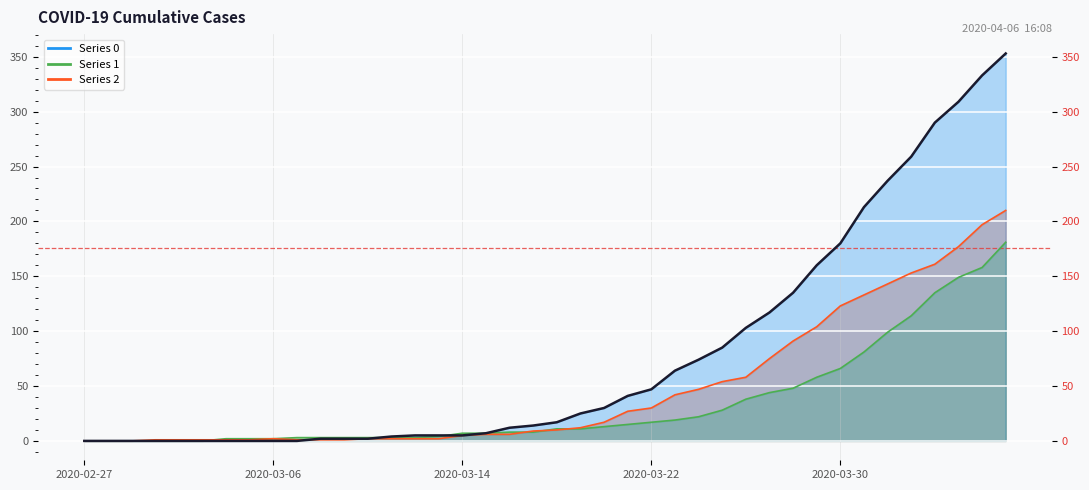

Is the value of 2 (line) at 6 greater than the value of 1 (line) at 2020-03-14?

Yes